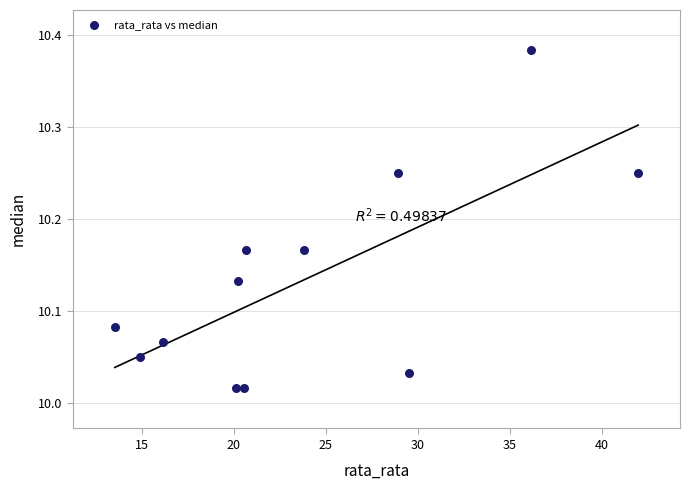

What is the average X value?

23.9